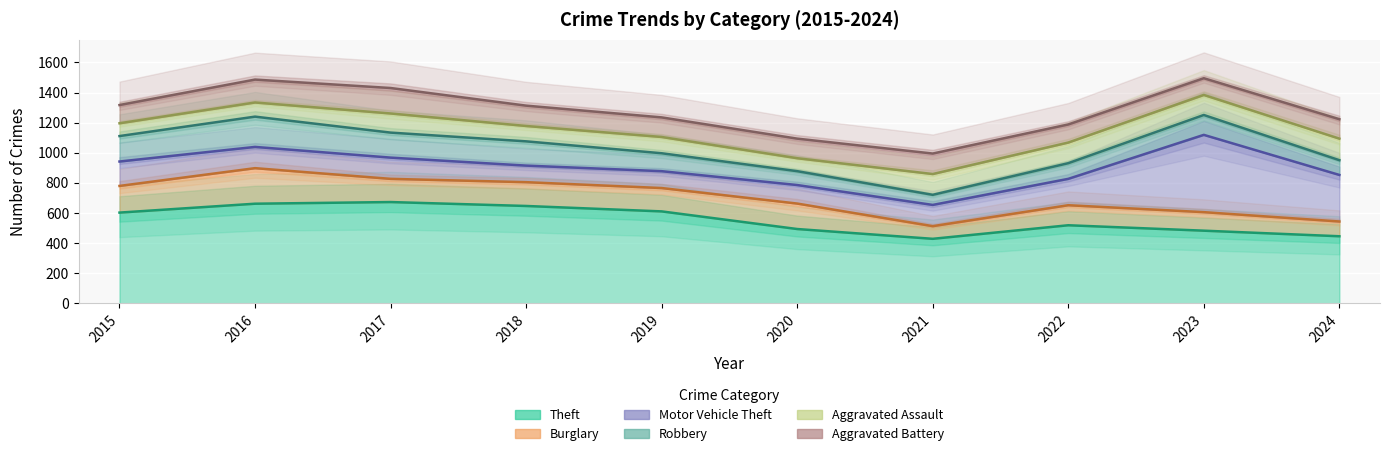

How many categories are shown in the chart?

10